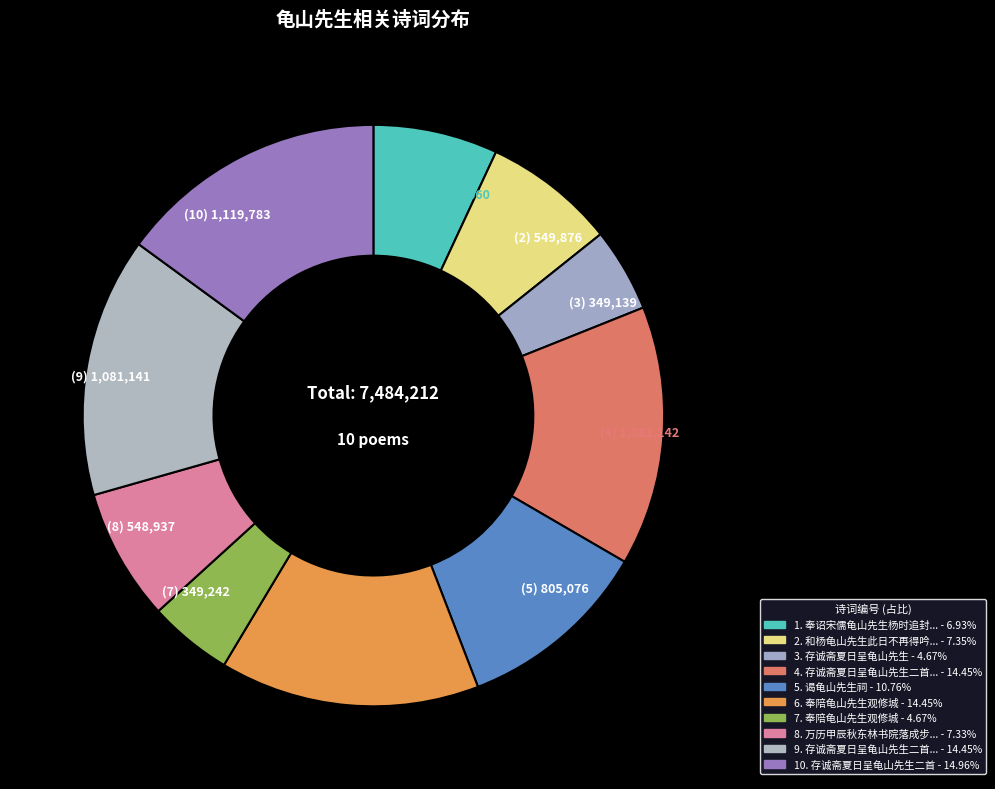

Is there any slice that represents more than half of the pie?

No